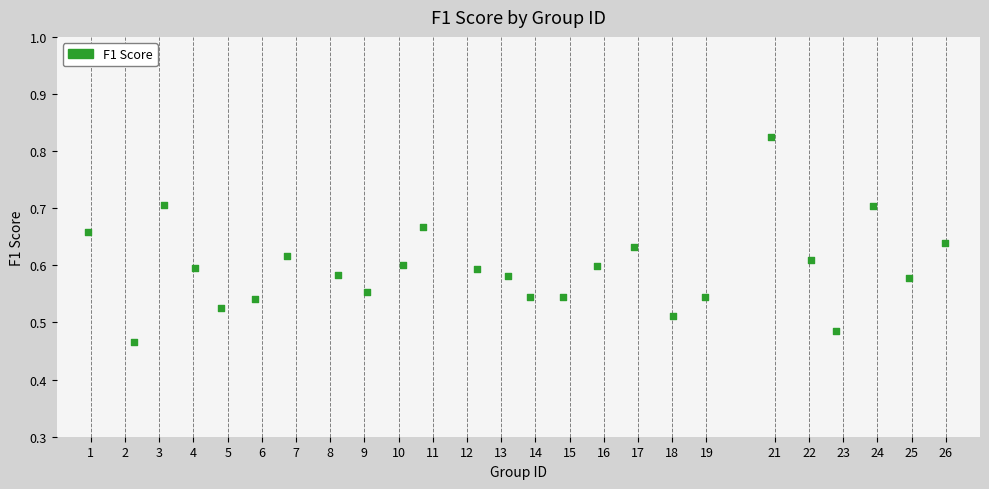

What is the range of X values (max minus min)?

25.0